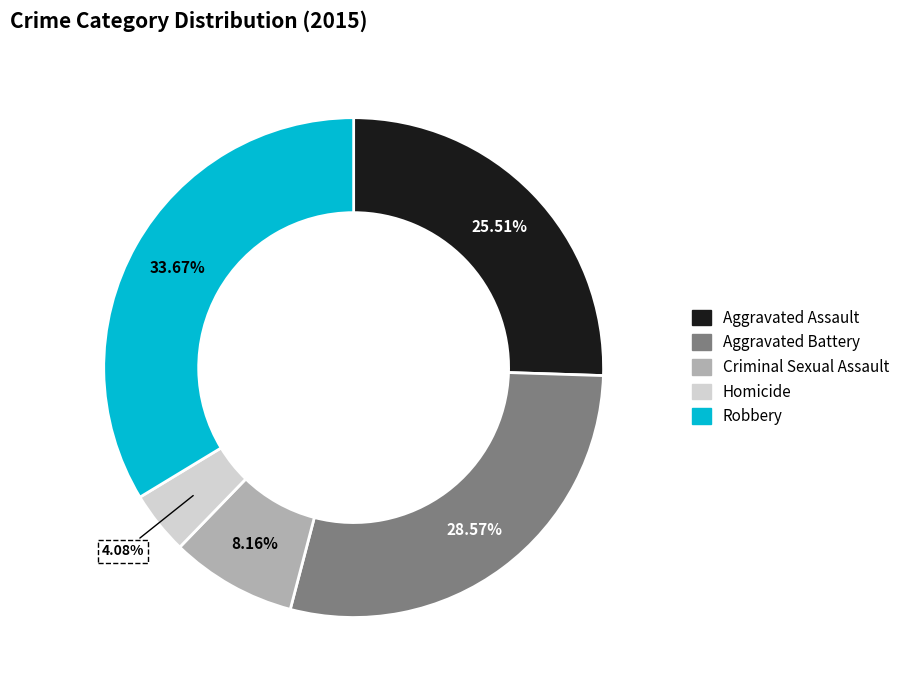

How much of the chart is everything except Criminal Sexual Assault?

91.8%